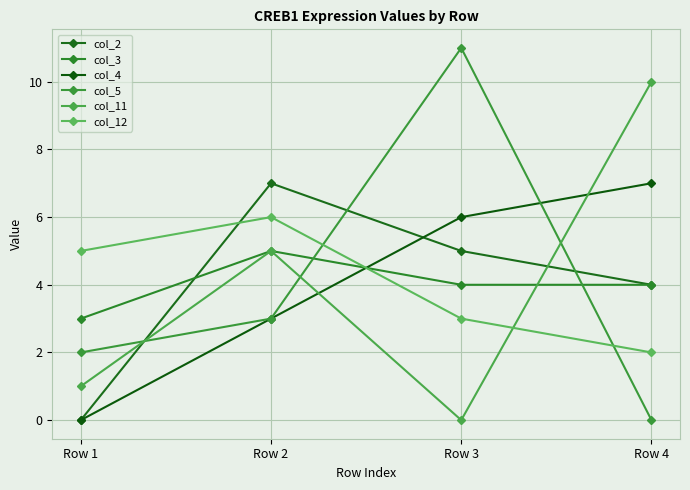

What are all the series names shown in the legend?

col_2, col_3, col_4, col_5, col_11, col_12